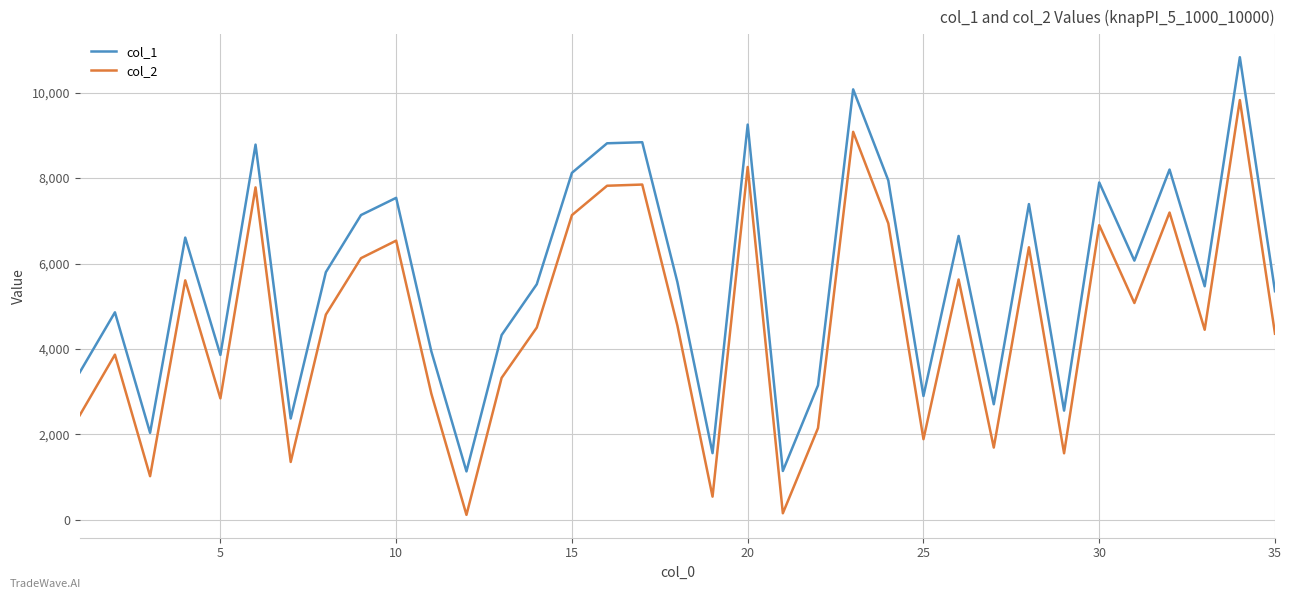

What is the maximum value shown in the chart?

10830